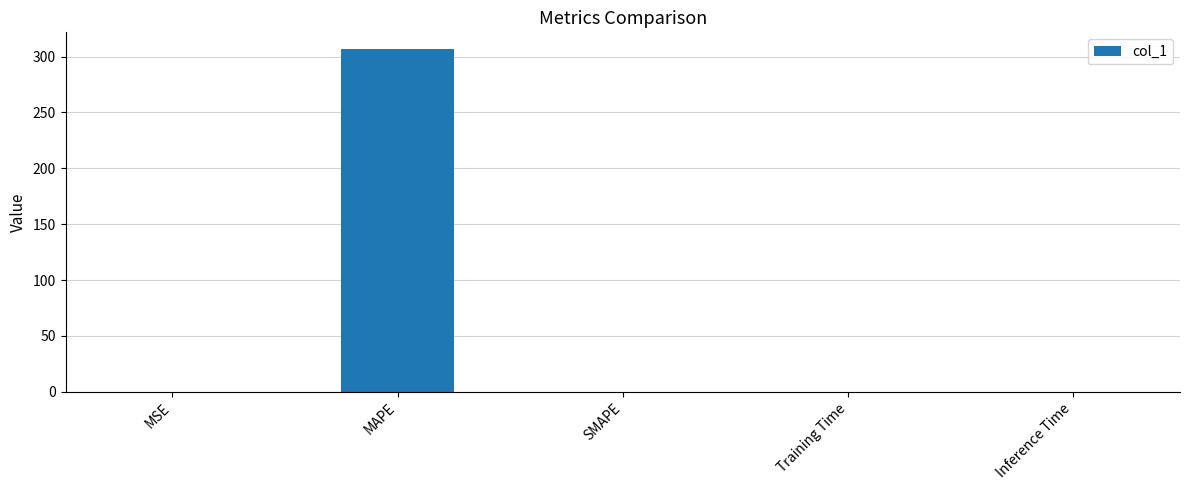

Is it true that the value at Training Time is 0.0?

True